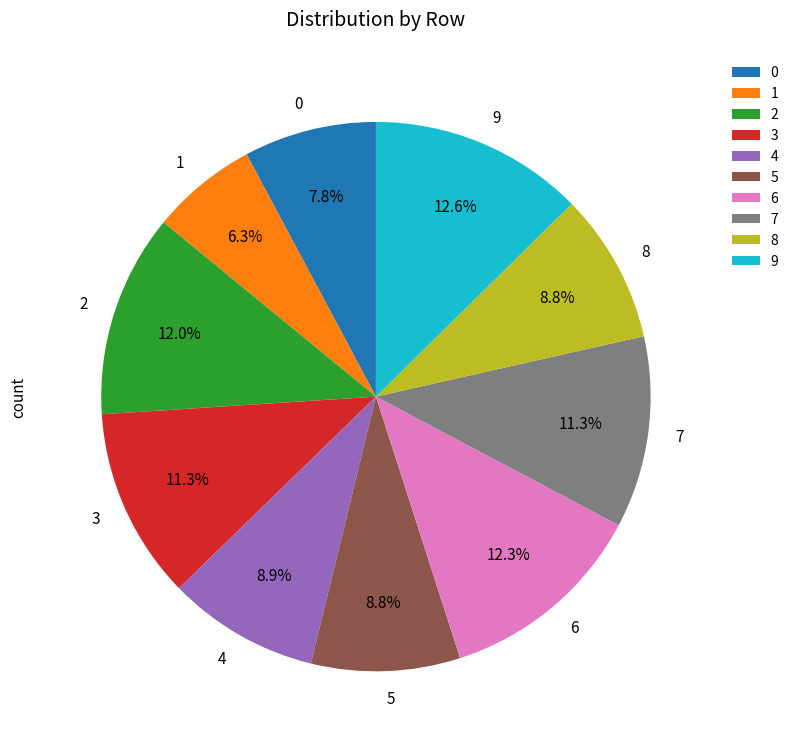

To the nearest percent, what portion does 8 represent?

9%